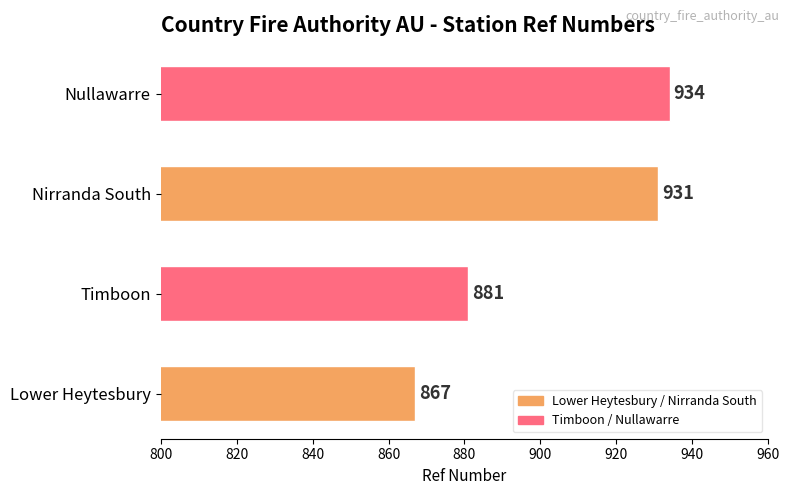

At which label is the value closest to 900?

Timboon